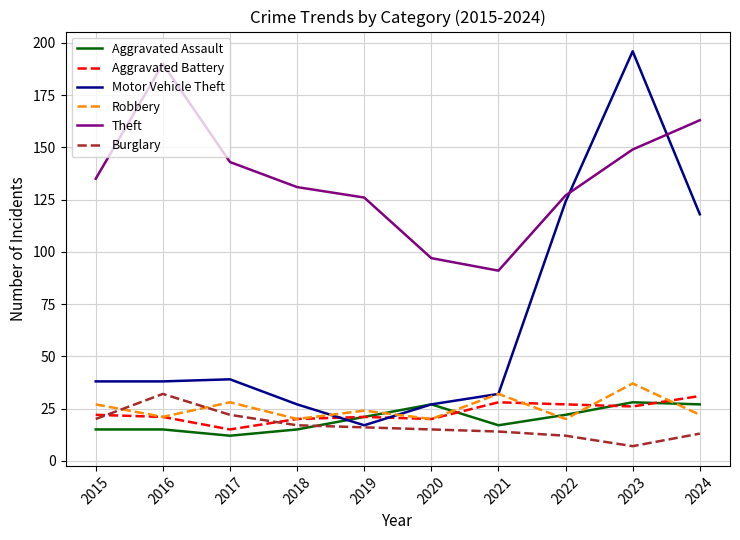

Rank the series at 2024 from lowest to highest value.

Burglary, Robbery, Aggravated Assault, Aggravated Battery, Motor Vehicle Theft, Theft